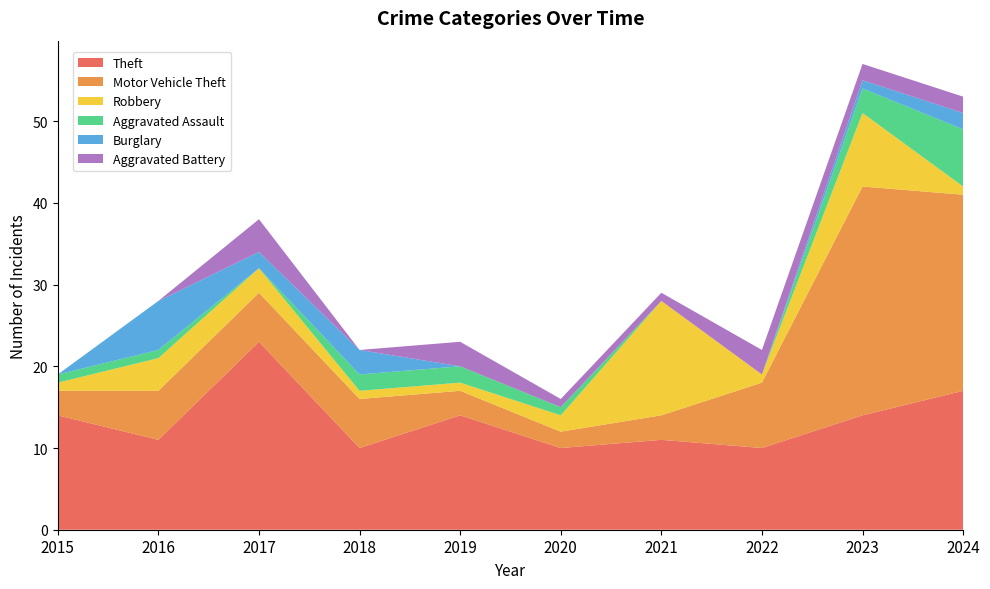

Reading left to right, what are all the values shown in this chart?

Theft: 2015=14	2016=11	2017=23	2018=10	2019=14	2020=10	2021=11	2022=10	2023=14	2024=17
Motor Vehicle Theft: 2015=3	2016=6	2017=6	2018=6	2019=3	2020=2	2021=3	2022=8	2023=28	2024=24
Robbery: 2015=1	2016=4	2017=3	2018=1	2019=1	2020=2	2021=14	2022=1	2023=9	2024=1
Aggravated Assault: 2015=1	2016=1	2017=0	2018=2	2019=2	2020=1	2021=0	2022=0	2023=3	2024=7
Burglary: 2015=0	2016=6	2017=2	2018=3	2019=0	2020=0	2021=0	2022=0	2023=1	2024=2
Aggravated Battery: 2015=0	2016=0	2017=4	2018=0	2019=3	2020=1	2021=1	2022=3	2023=2	2024=2